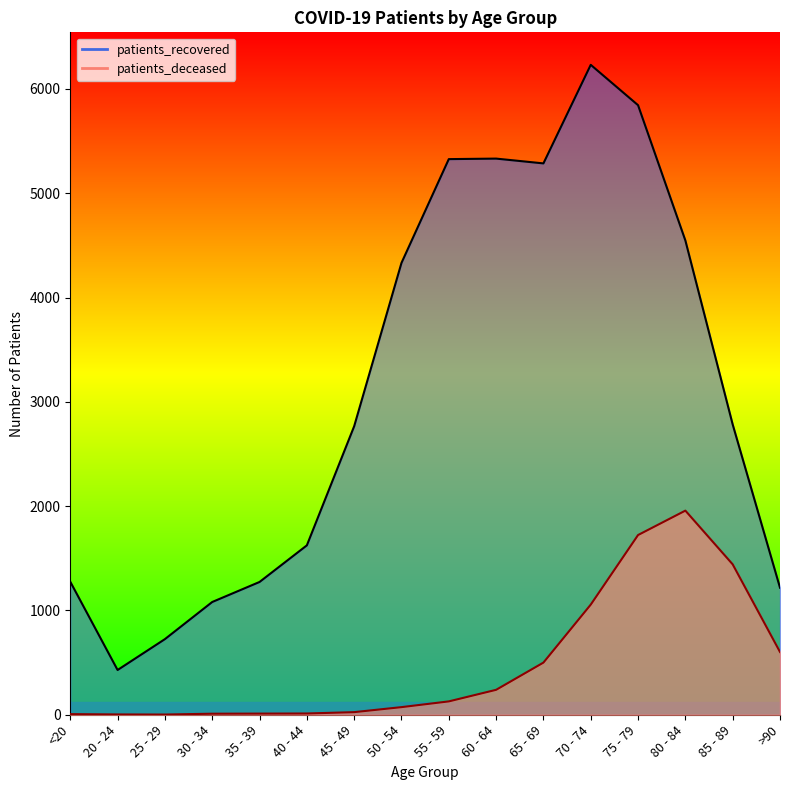

Where is the first local minimum for patients_recovered?

20 - 24